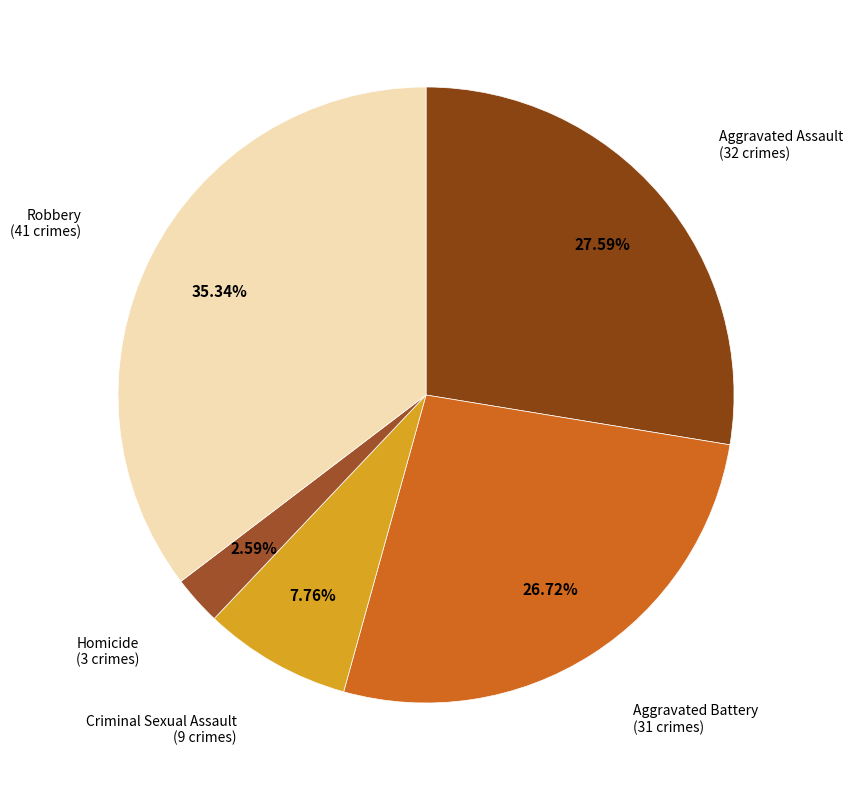

How many segments does this pie chart have?

5